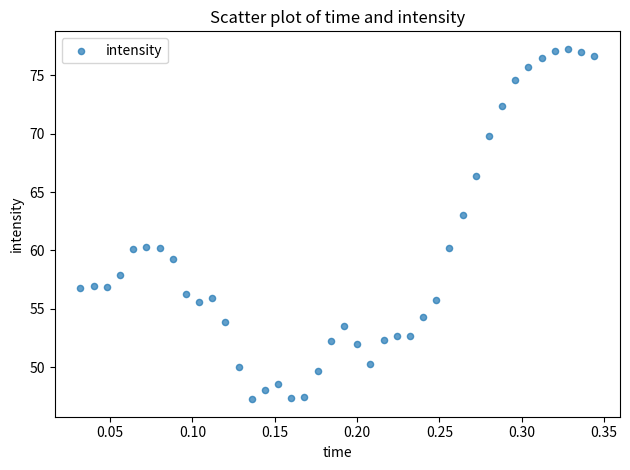

What is the range of X values (max minus min)?

0.3